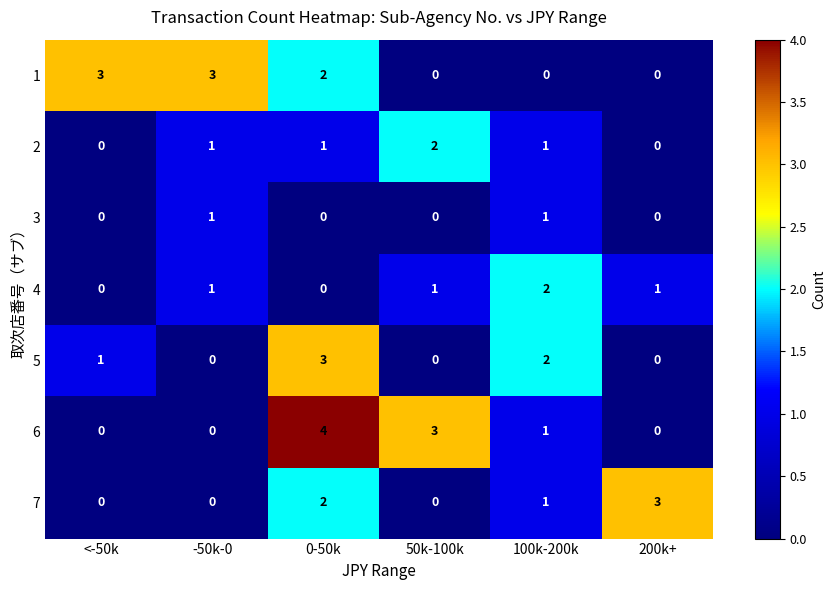

What is the spread (max minus min) of values at -50k-0?

3